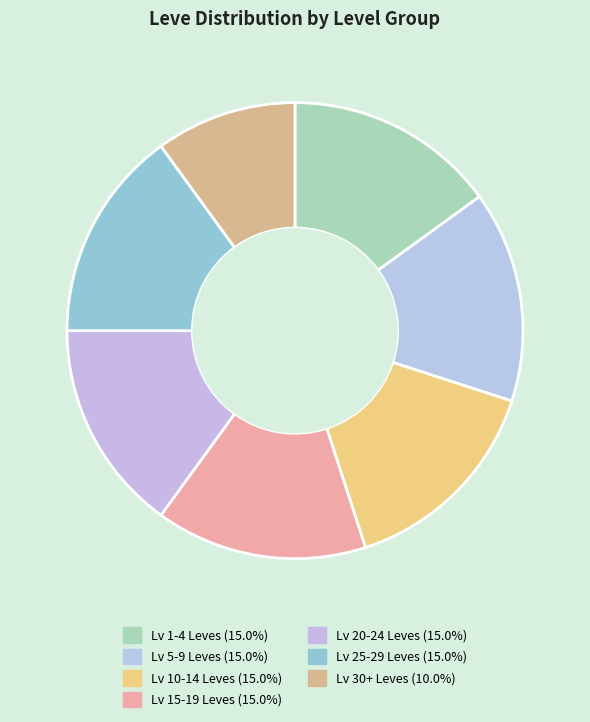

How many slices are in this pie chart?

7